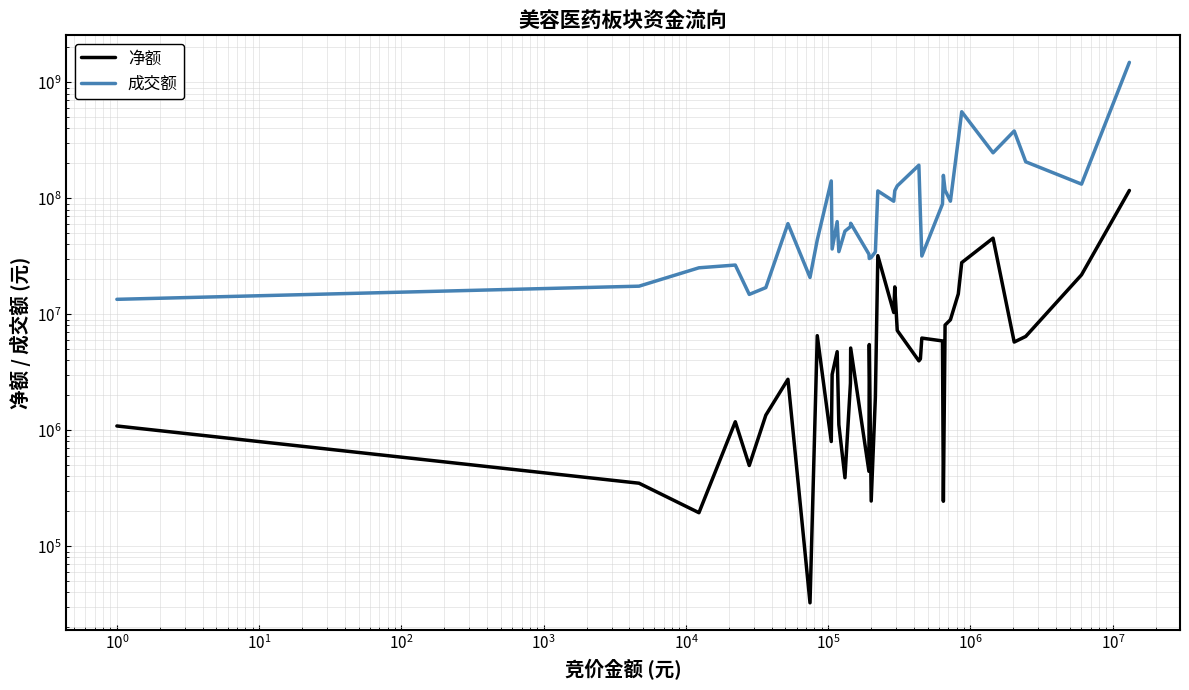

Is it true that 净额 equals 426146 at $\mathdefault{10^{3}}$?

False